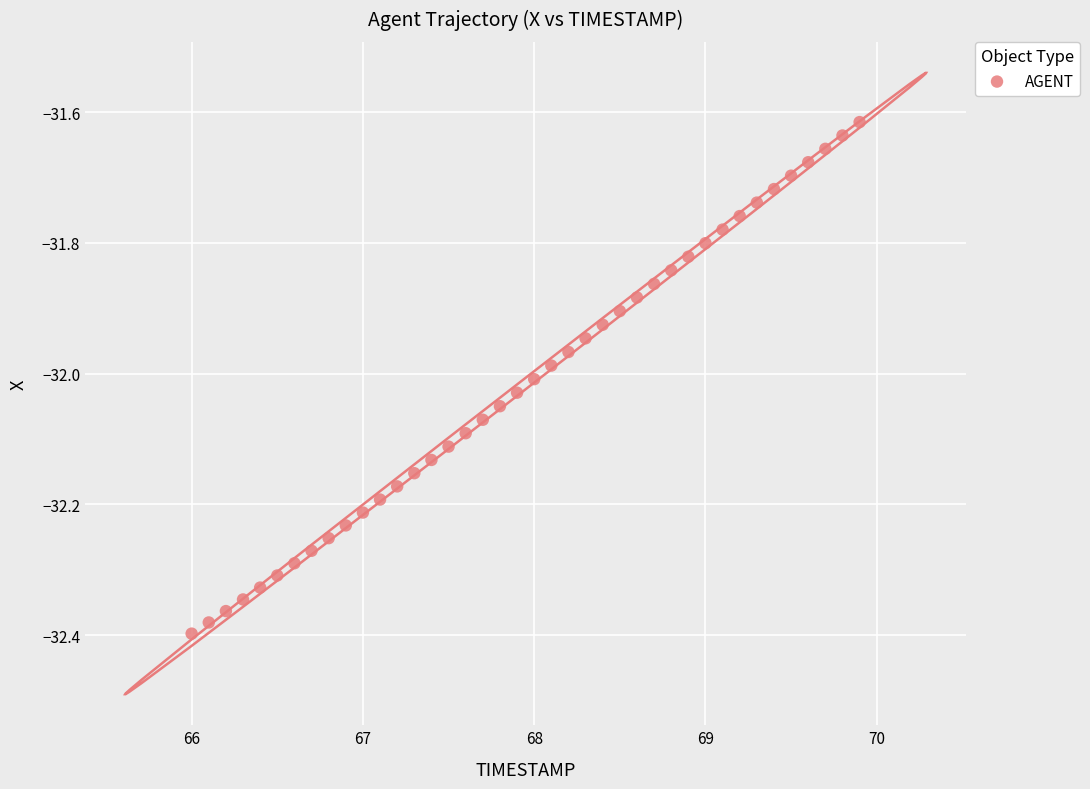

What is the range of Y values (max minus min)?

0.8